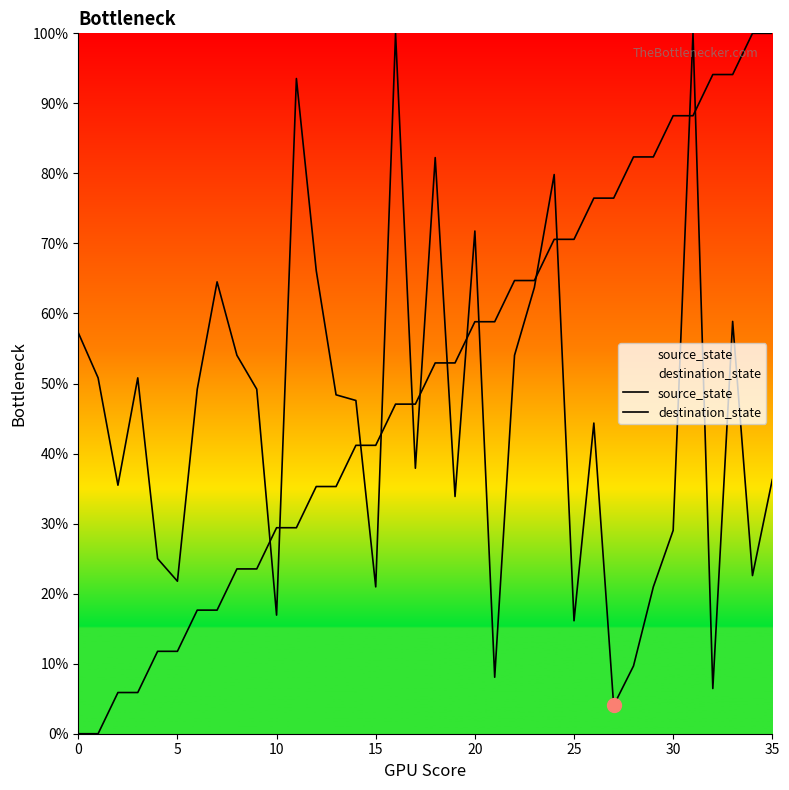

What is the total value across all series at 14?

88.8